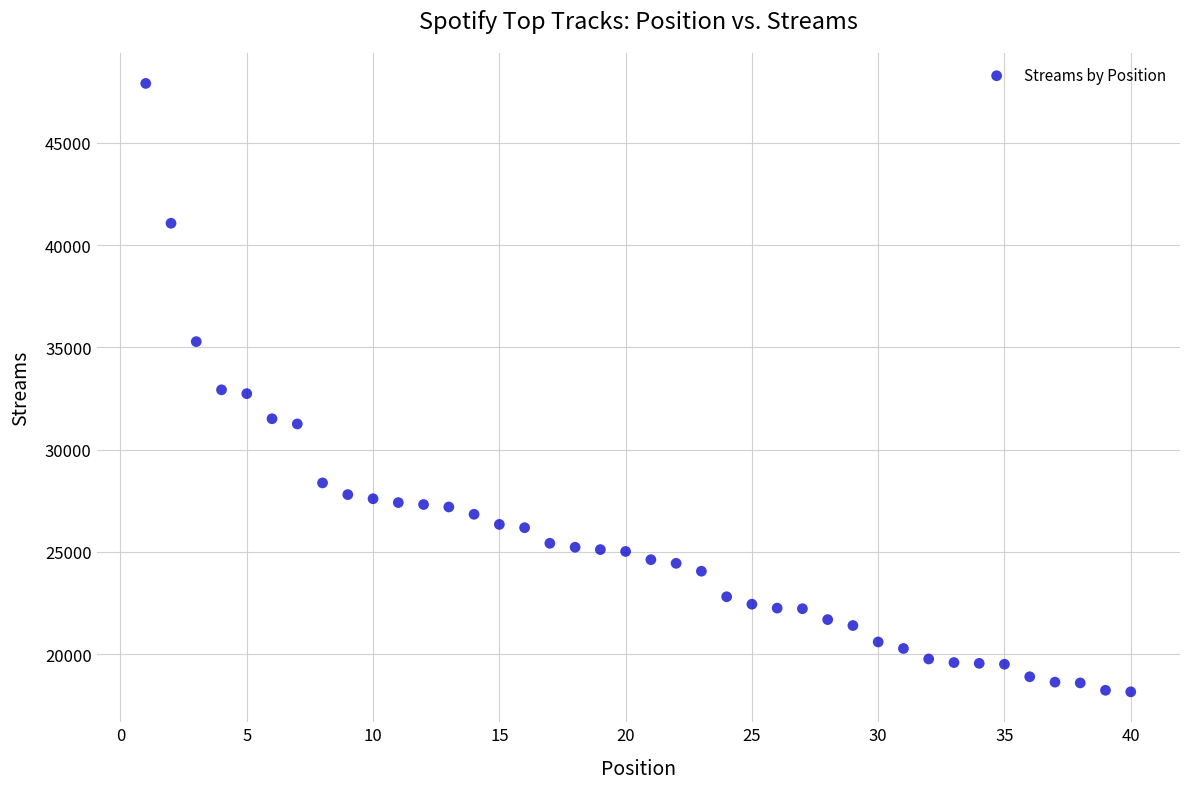

What is the range of Y values (max minus min)?

29755